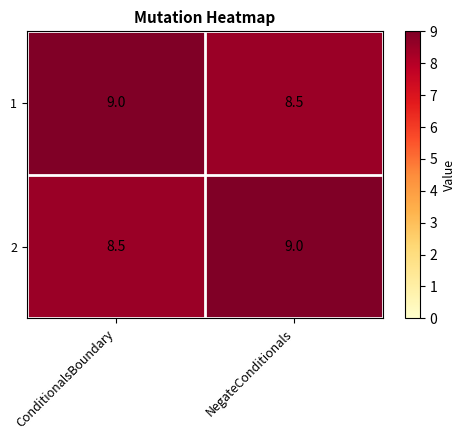

What is the total value across all series at ConditionalsBoundary?

17.5